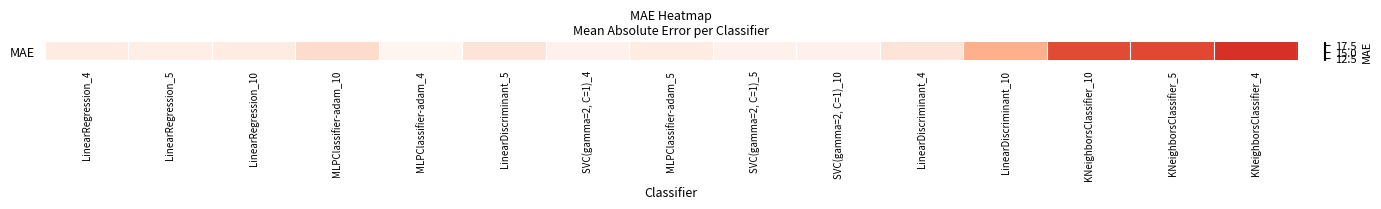

How many series are shown in this chart?

1